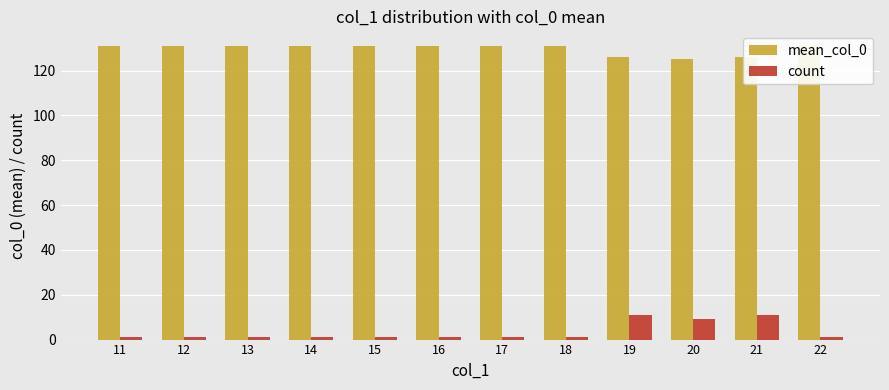

What are all the series names shown in the legend?

mean_col_0, count